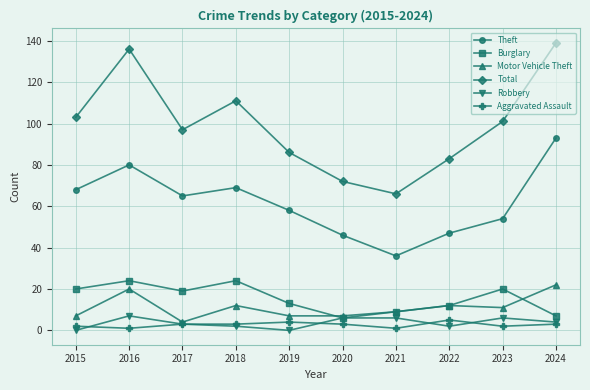

At which category does Robbery reach its first local peak?

2016